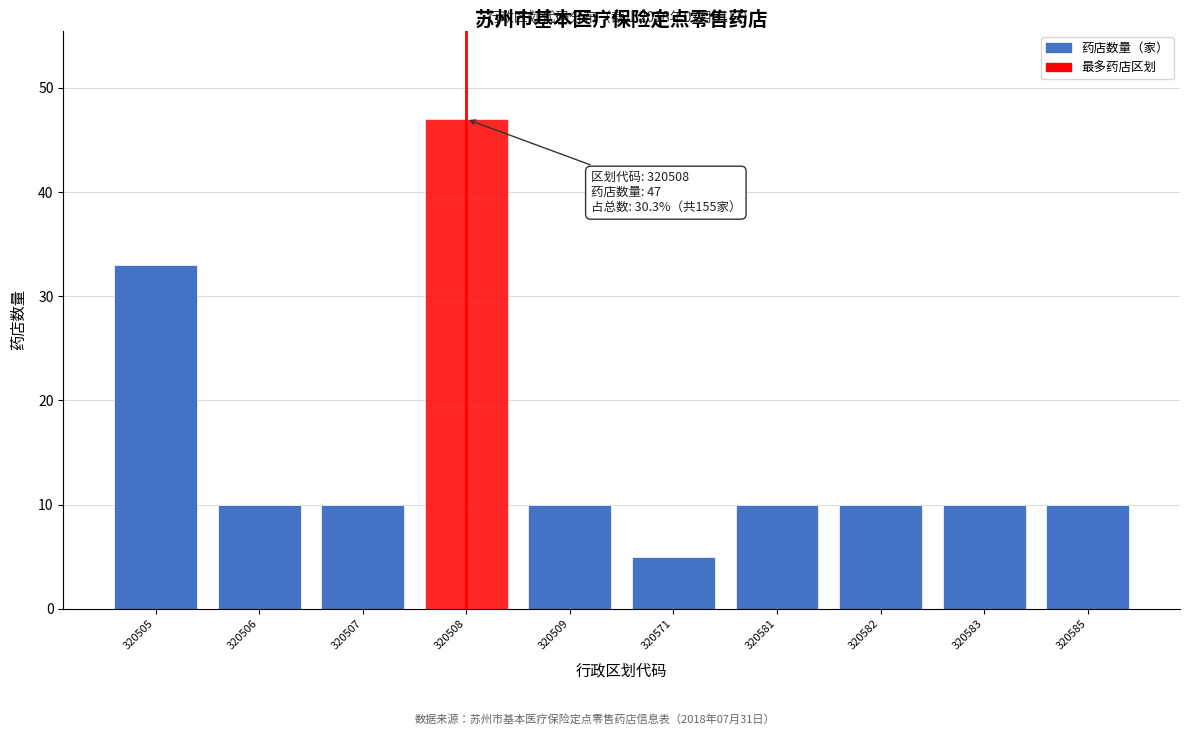

Reading left to right, transcribe all the data shown in this chart.

320505=33	320506=10	320507=10	320508=47	320509=10	320571=5	320581=10	320582=10	320583=10	320585=10